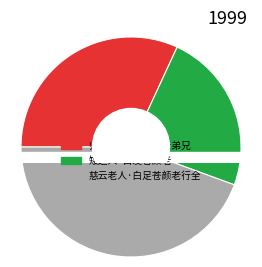

Is the sum of 归番阳·白发苍颜老弟兄 and 矮道人·白发苍颜老 greater than half?

Yes